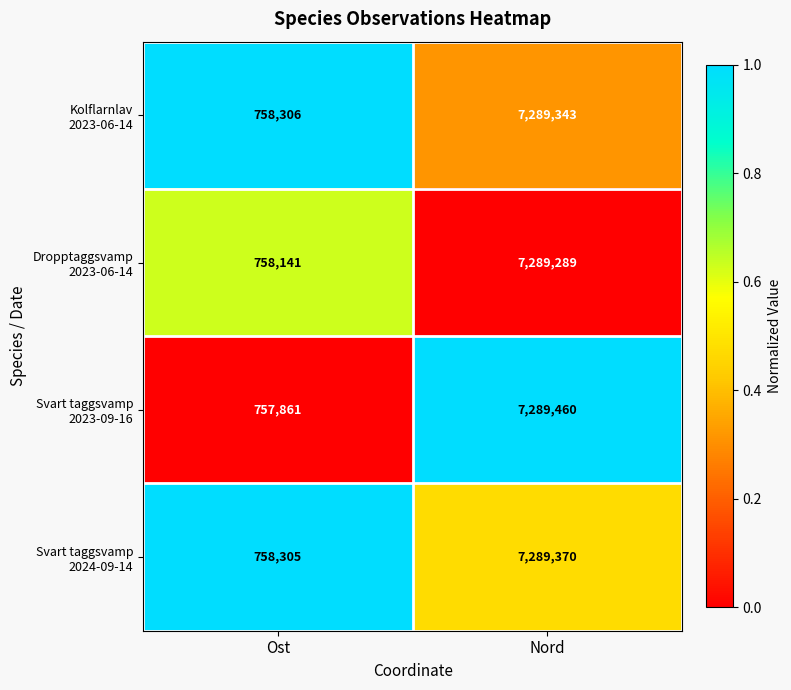

What is the total value across all series at Nord?

29157462